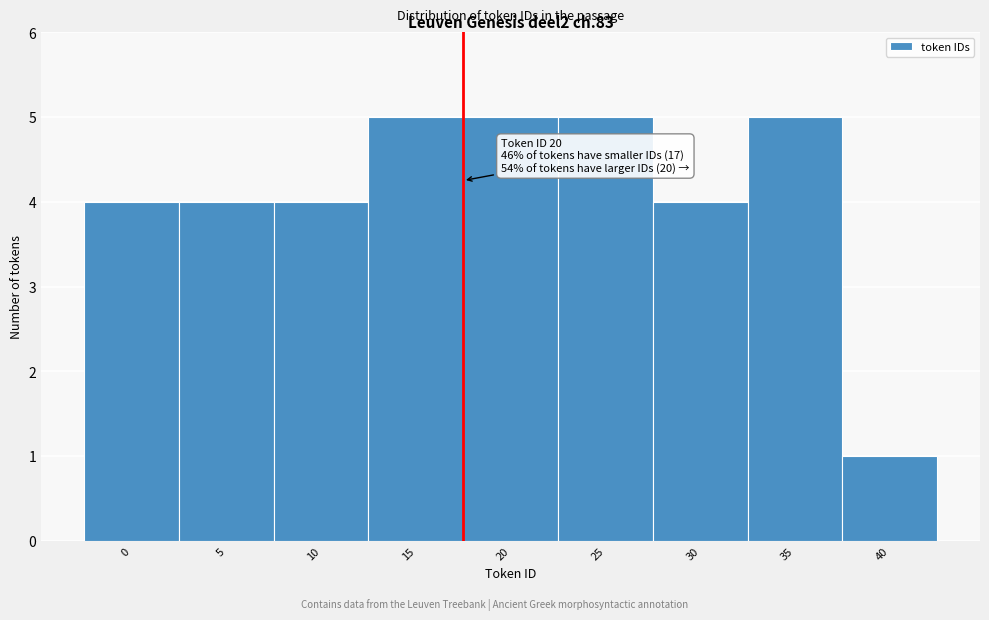

Reading left to right, extract all data points from this chart.

4	4	4	5	5	5	4	5	1